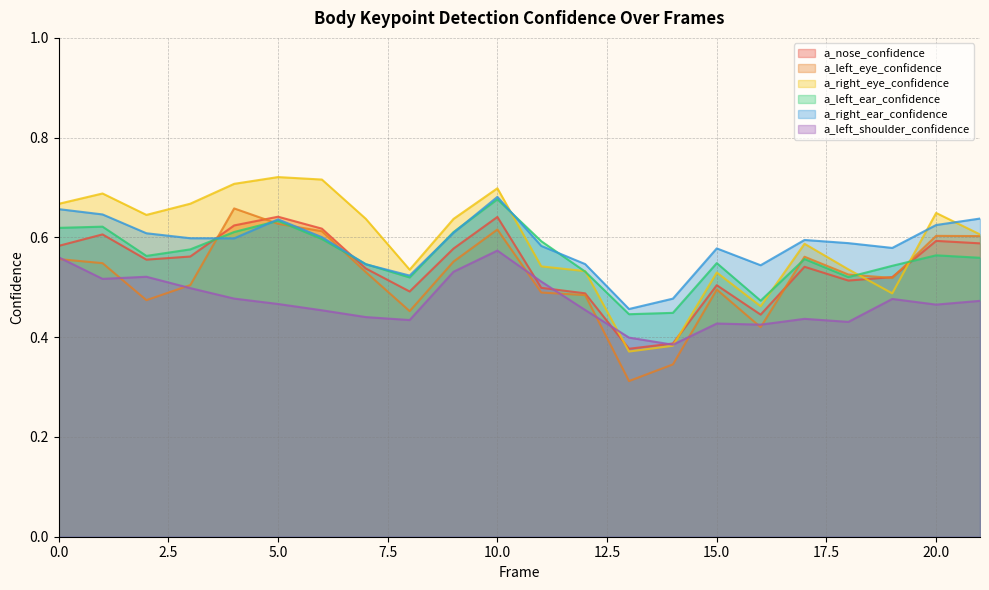

Reading left to right, list all the values displayed in this chart.

a_nose_confidence: 0=0.6	1=0.6	2=0.6	3=0.6	4=0.6	5=0.6	6=0.6	7=0.5	8=0.5	9=0.6	10=0.6	11=0.5	12=0.5	13=0.4	14=0.4	15=0.5	16=0.4	17=0.5	18=0.5	19=0.5	20=0.6	21=0.6
a_left_eye_confidence: 0=0.6	1=0.5	2=0.5	3=0.5	4=0.7	5=0.6	6=0.6	7=0.5	8=0.5	9=0.6	10=0.6	11=0.5	12=0.5	13=0.3	14=0.3	15=0.5	16=0.4	17=0.6	18=0.5	19=0.5	20=0.6	21=0.6
a_right_eye_confidence: 0=0.7	1=0.7	2=0.6	3=0.7	4=0.7	5=0.7	6=0.7	7=0.6	8=0.5	9=0.6	10=0.7	11=0.5	12=0.5	13=0.4	14=0.4	15=0.5	16=0.5	17=0.6	18=0.5	19=0.5	20=0.6	21=0.6
a_left_ear_confidence: 0=0.6	1=0.6	2=0.6	3=0.6	4=0.6	5=0.6	6=0.6	7=0.5	8=0.5	9=0.6	10=0.7	11=0.6	12=0.5	13=0.4	14=0.4	15=0.5	16=0.5	17=0.6	18=0.5	19=0.5	20=0.6	21=0.6
a_right_ear_confidence: 0=0.7	1=0.6	2=0.6	3=0.6	4=0.6	5=0.6	6=0.6	7=0.5	8=0.5	9=0.6	10=0.7	11=0.6	12=0.5	13=0.5	14=0.5	15=0.6	16=0.5	17=0.6	18=0.6	19=0.6	20=0.6	21=0.6
a_left_shoulder_confidence: 0=0.6	1=0.5	2=0.5	3=0.5	4=0.5	5=0.5	6=0.5	7=0.4	8=0.4	9=0.5	10=0.6	11=0.5	12=0.5	13=0.4	14=0.4	15=0.4	16=0.4	17=0.4	18=0.4	19=0.5	20=0.5	21=0.5